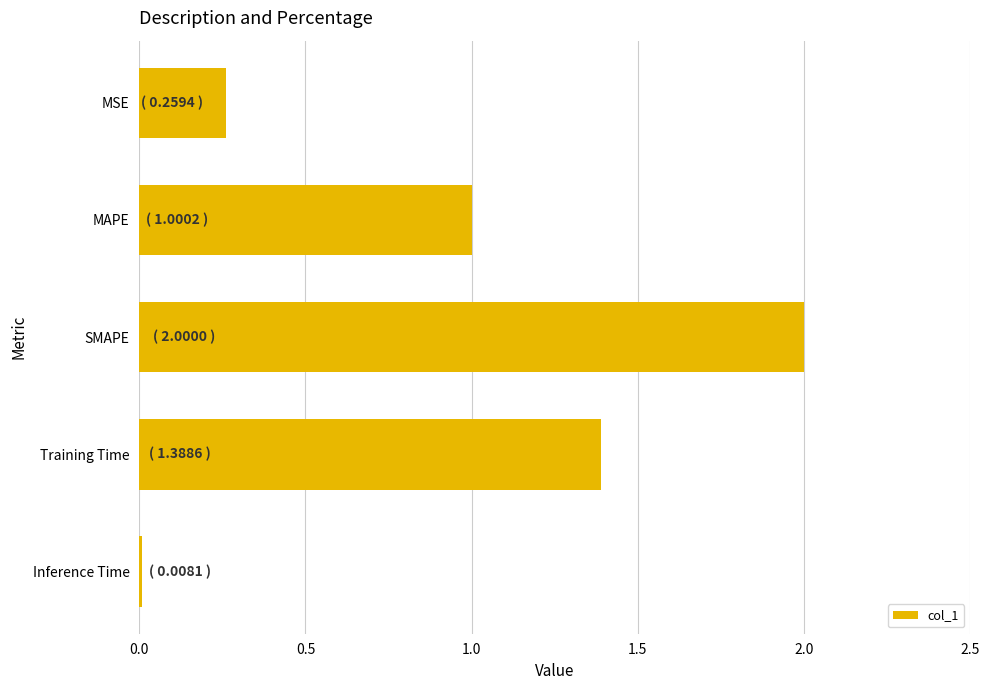

What is the average value?

0.9